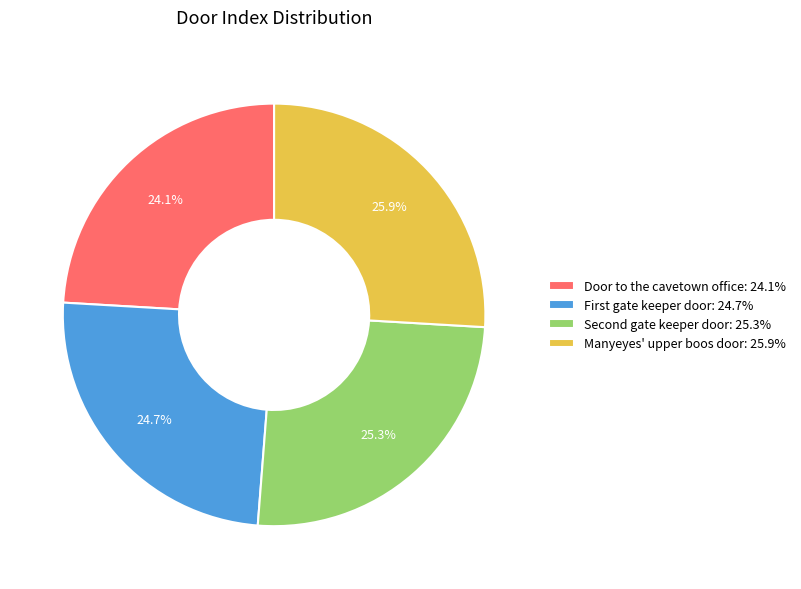

What percentage is the Door to the cavetown office slice, to the nearest percent?

24%